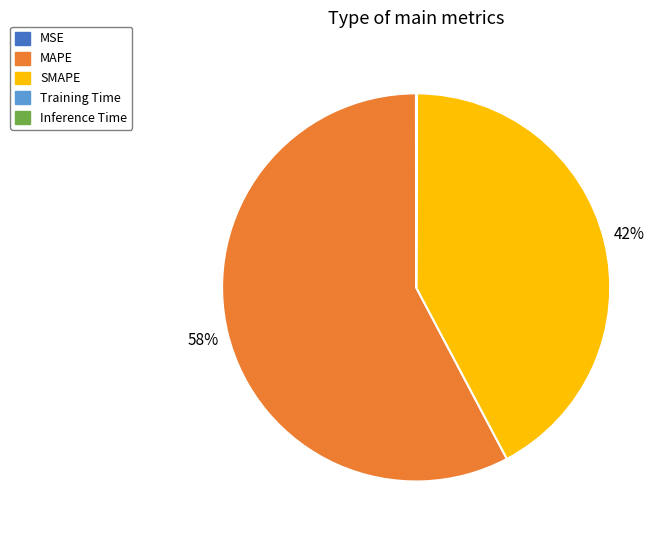

To the nearest percent, what is the difference between the largest and smallest slice percentages?

58%